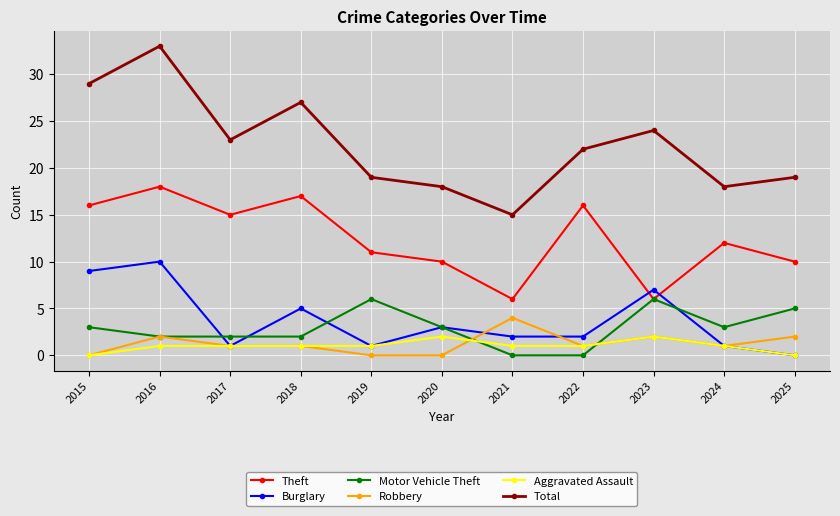

Which series has the largest range (max minus min)?

Total